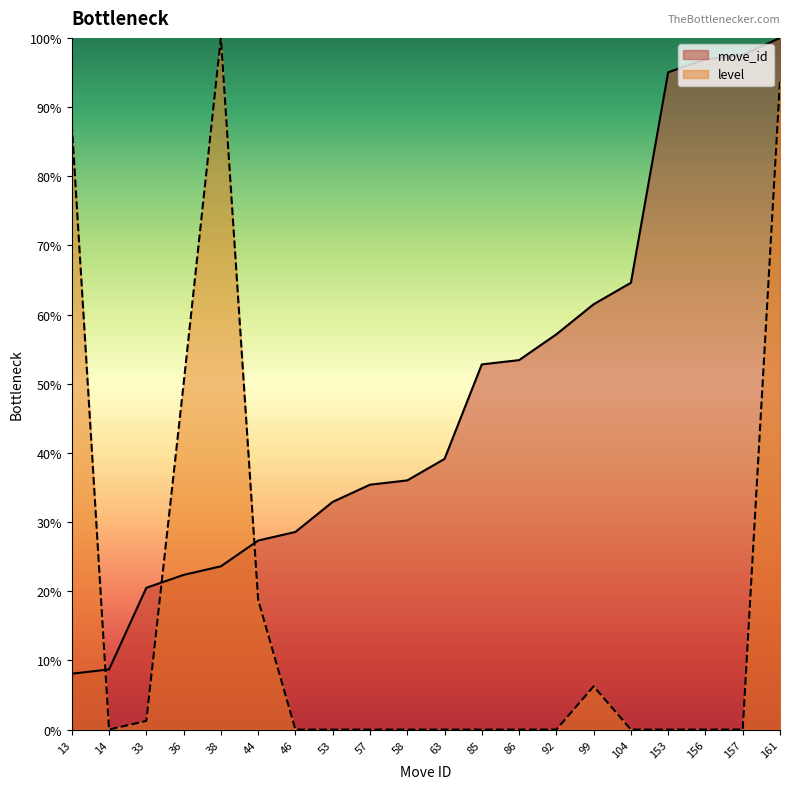

At which label does move_id reach its minimum?

13